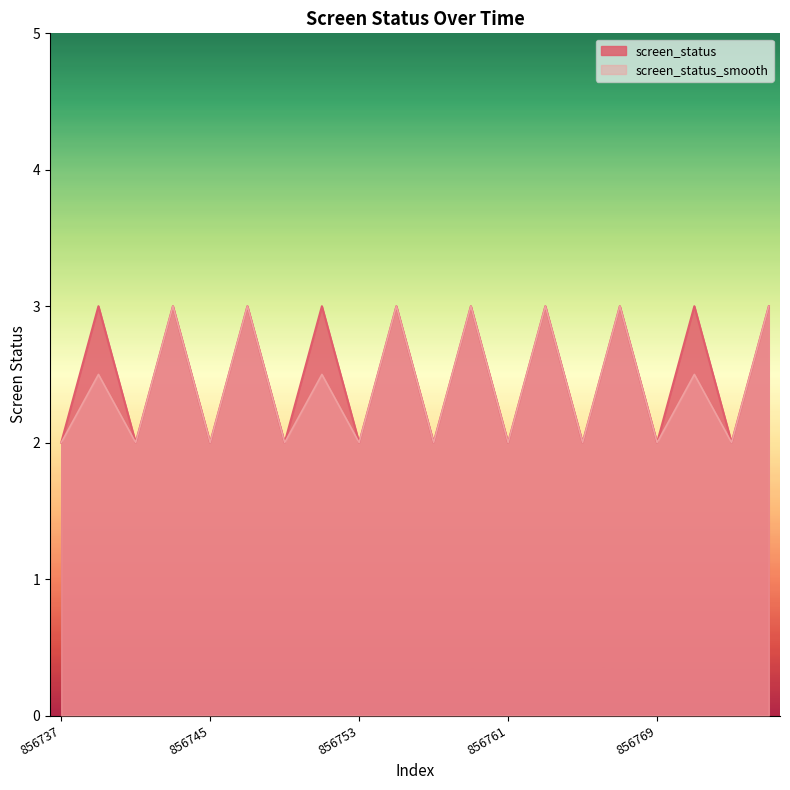

The value of screen_status at 856771 is 3.0. True or false?

True